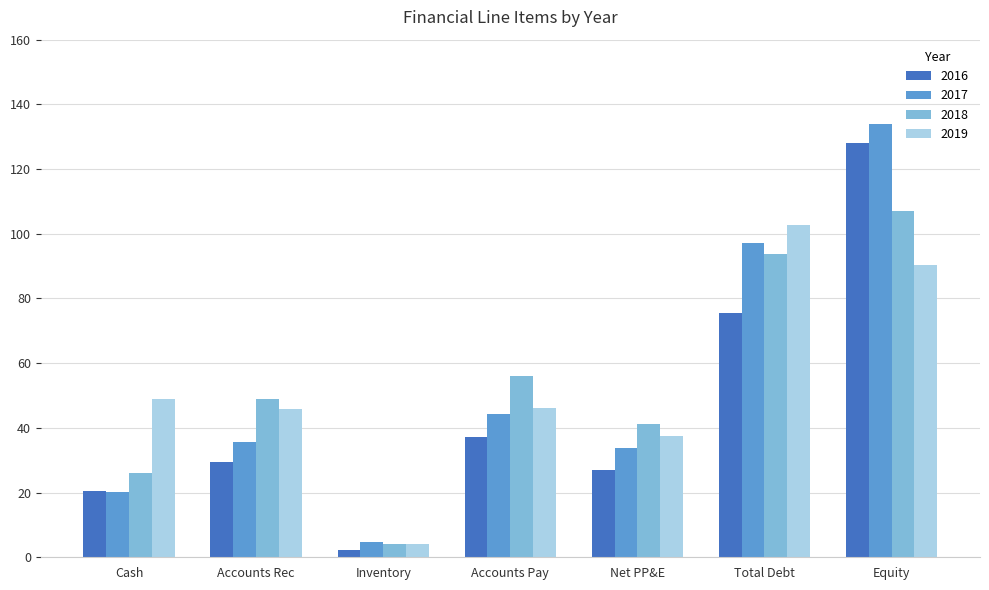

Which category has the lowest value across all series?

Inventory